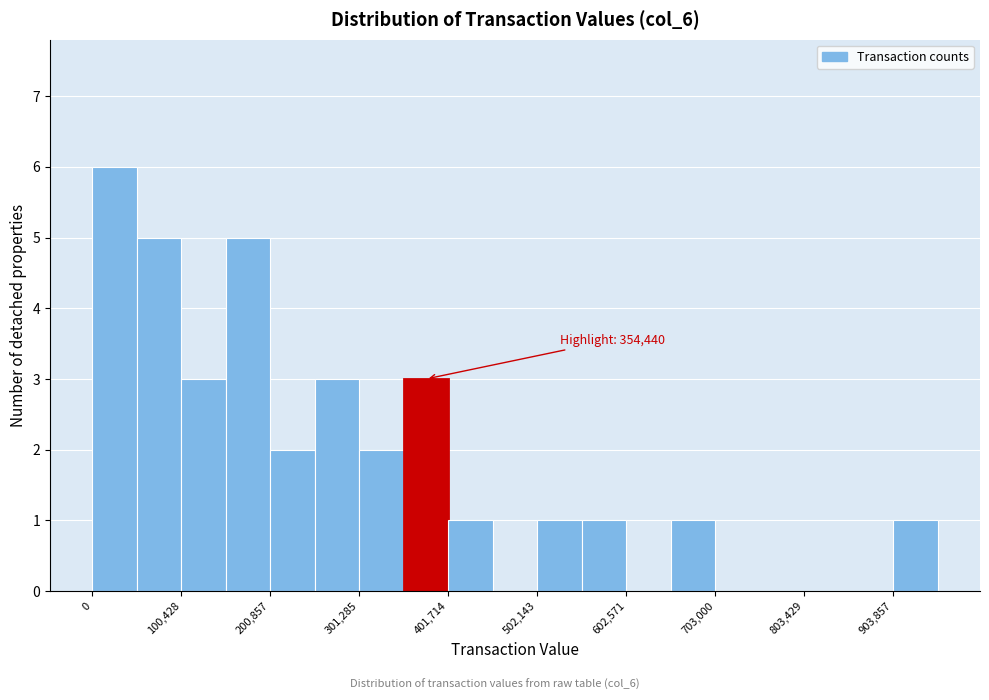

Around what value on the x-axis is the tallest bar? Give the approximate position of its centre, as read against the axis.

20000